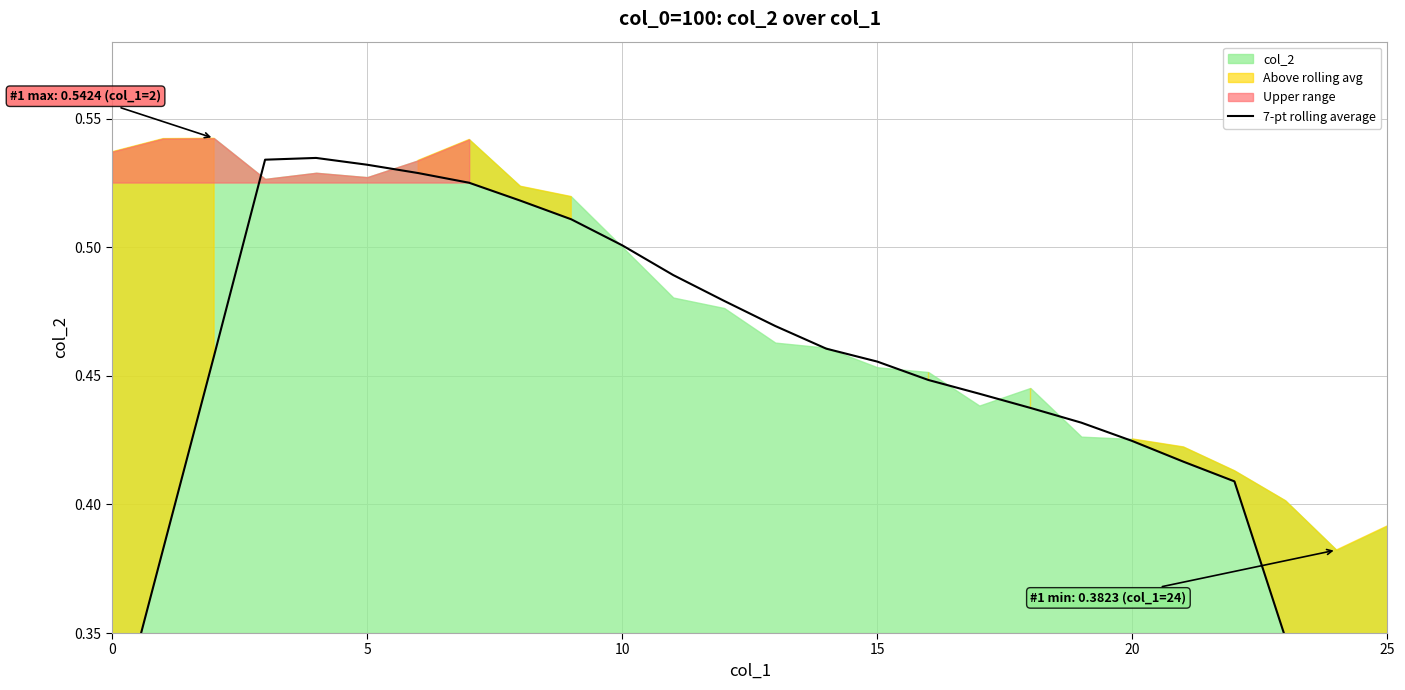

Between 22 and 24, which is larger?

22